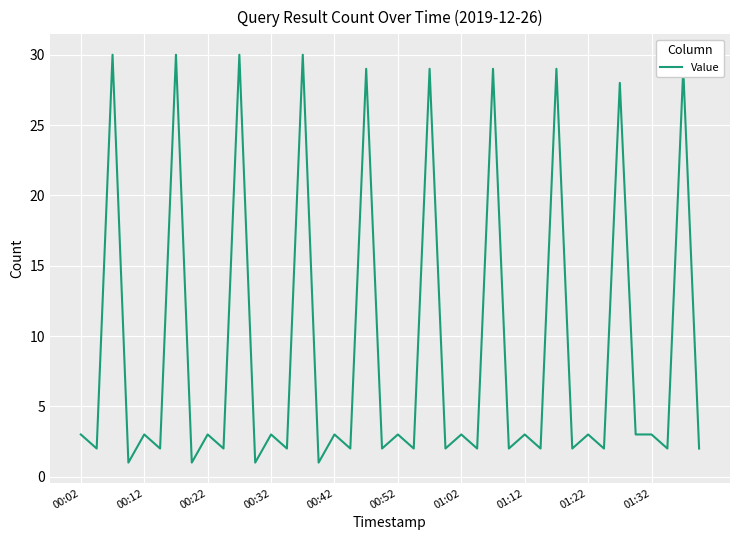

Reading left to right, extract all data points from this chart.

3	2	30	1	3	2	30	1	3	2	30	1	3	2	30	1	3	2	29	2	3	2	29	2	3	2	29	2	3	2	29	2	3	2	28	3	3	2	29	2